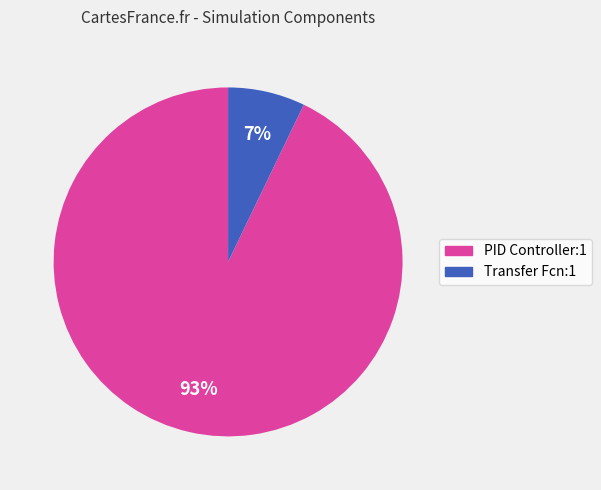

To the nearest percent, what portion does Transfer Fcn:1 represent?

7%